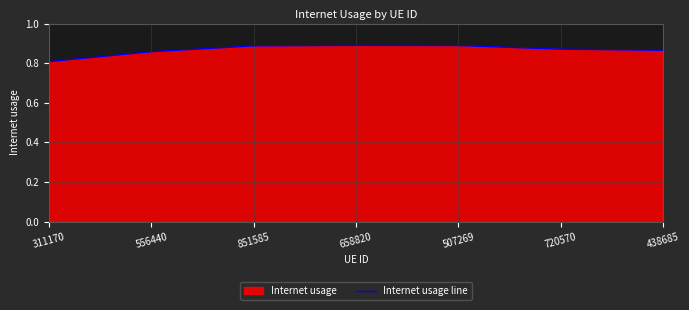

How many lines are shown in the chart?

1